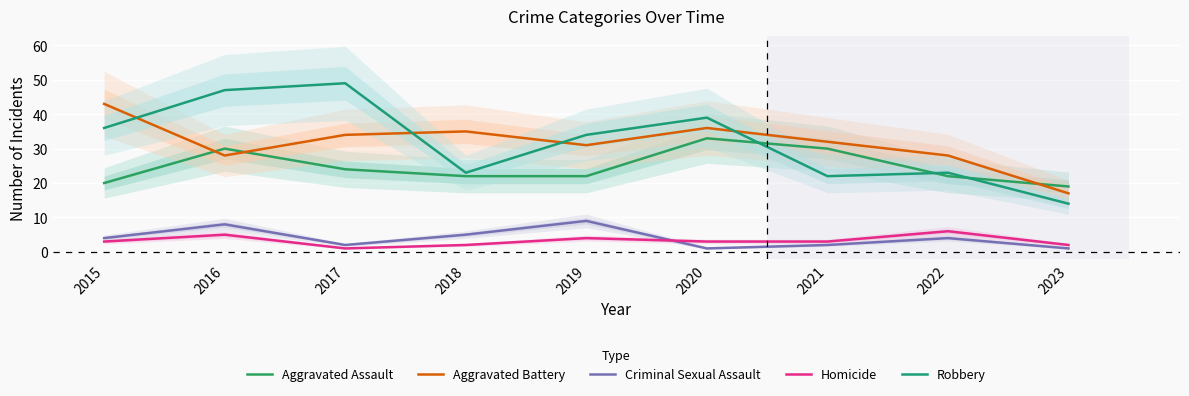

The value of Homicide at 2021 is 3. True or false?

True